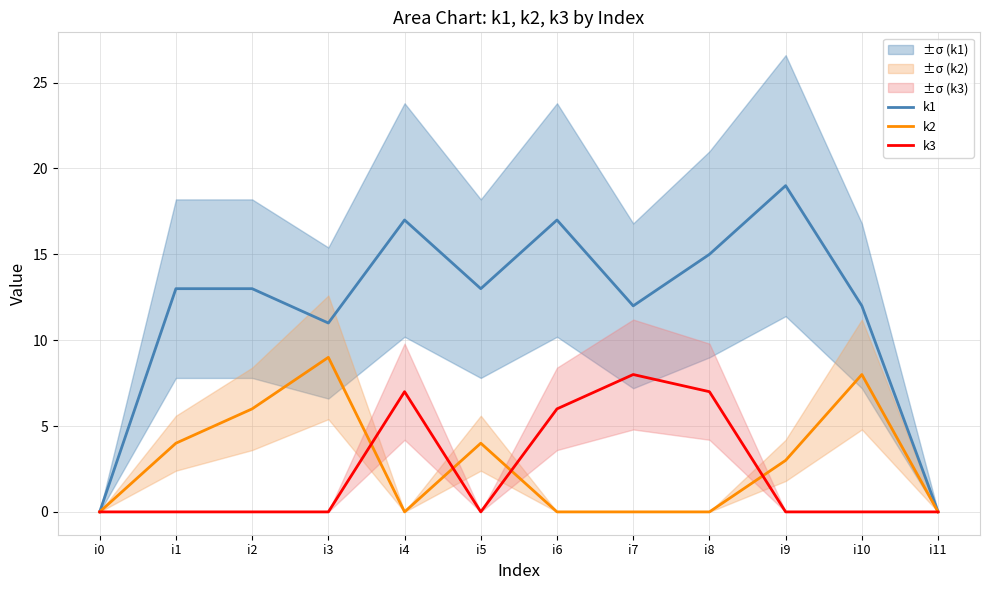

How many values in k2 are above zero?

6